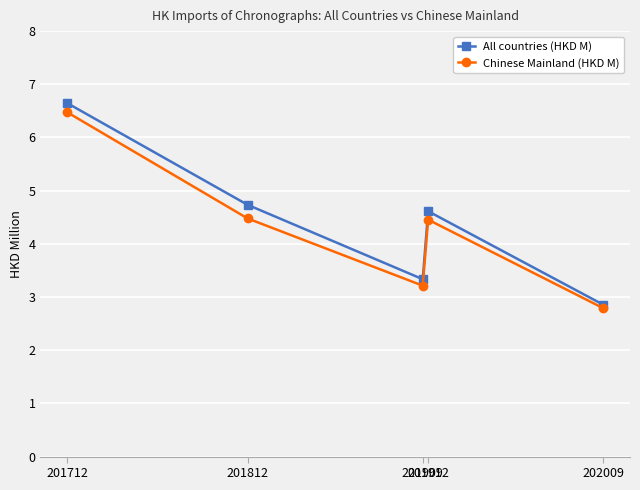

What are all the series names shown in the legend?

All countries (HKD M), Chinese Mainland (HKD M)